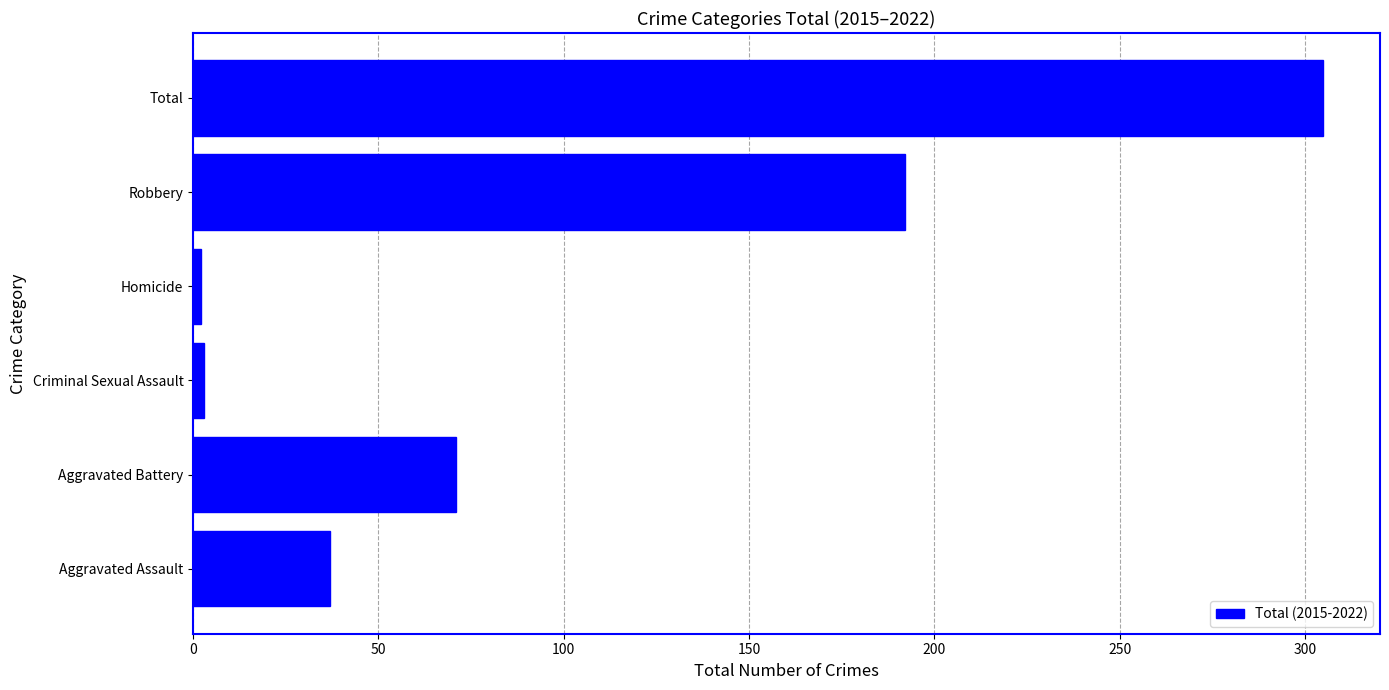

What is the ratio of the value at Aggravated Assault to the value at Aggravated Battery?

0.5